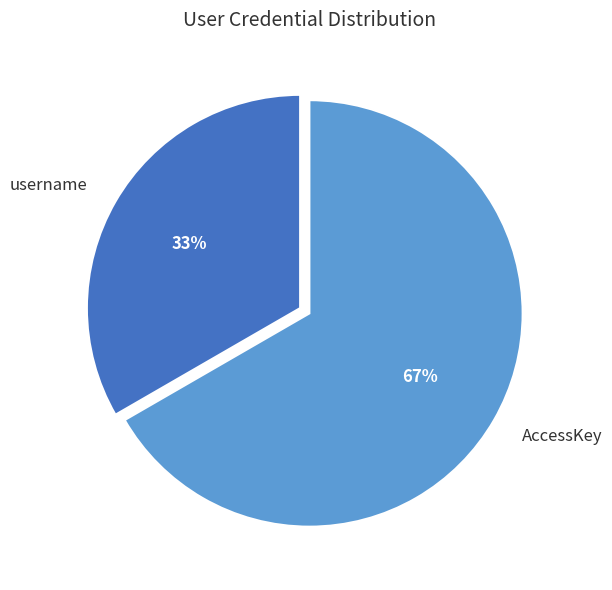

The AccessKey slice represents 67% of the pie. True or false?

True